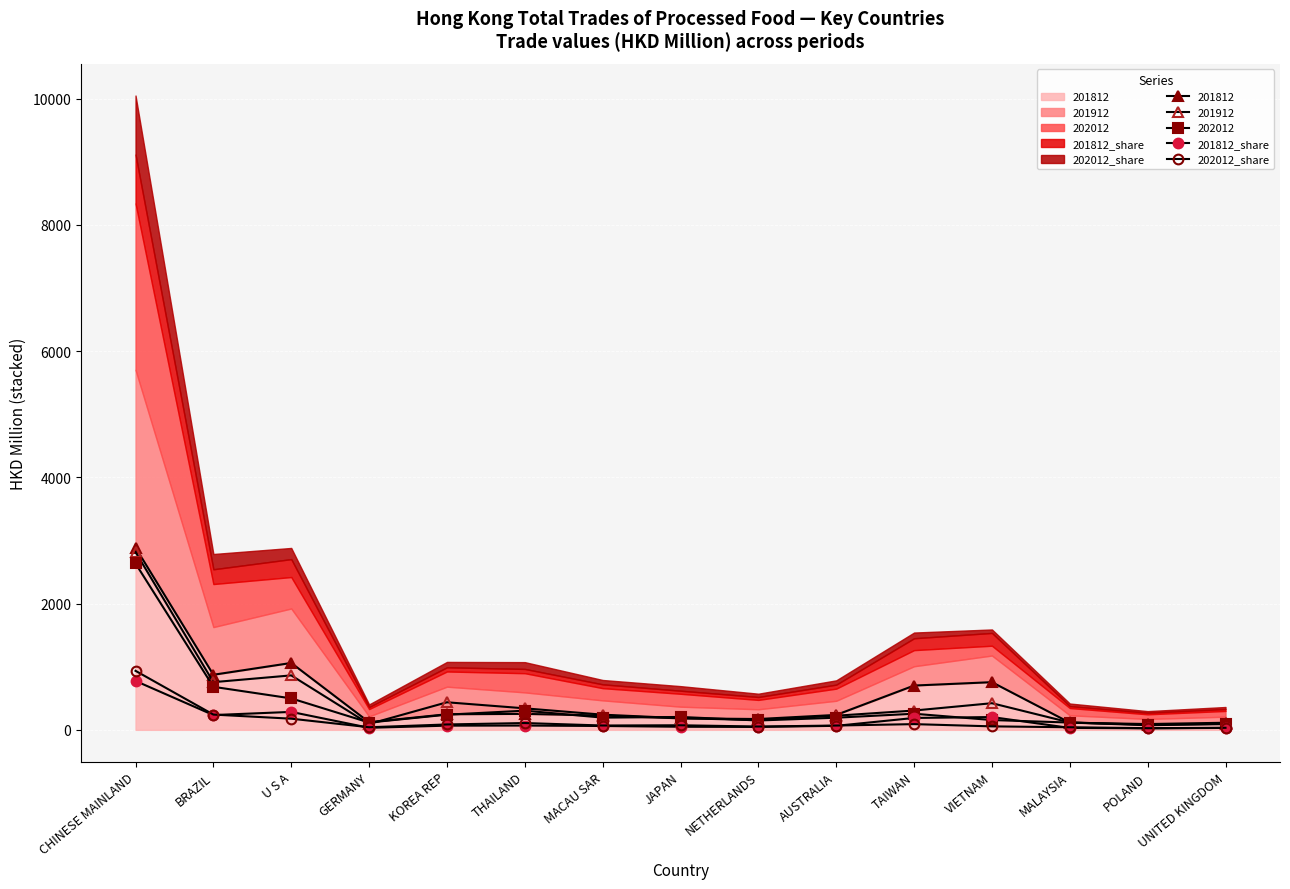

At VIETNAM, list the series in order from smallest to largest.

202012_share, 201812_share